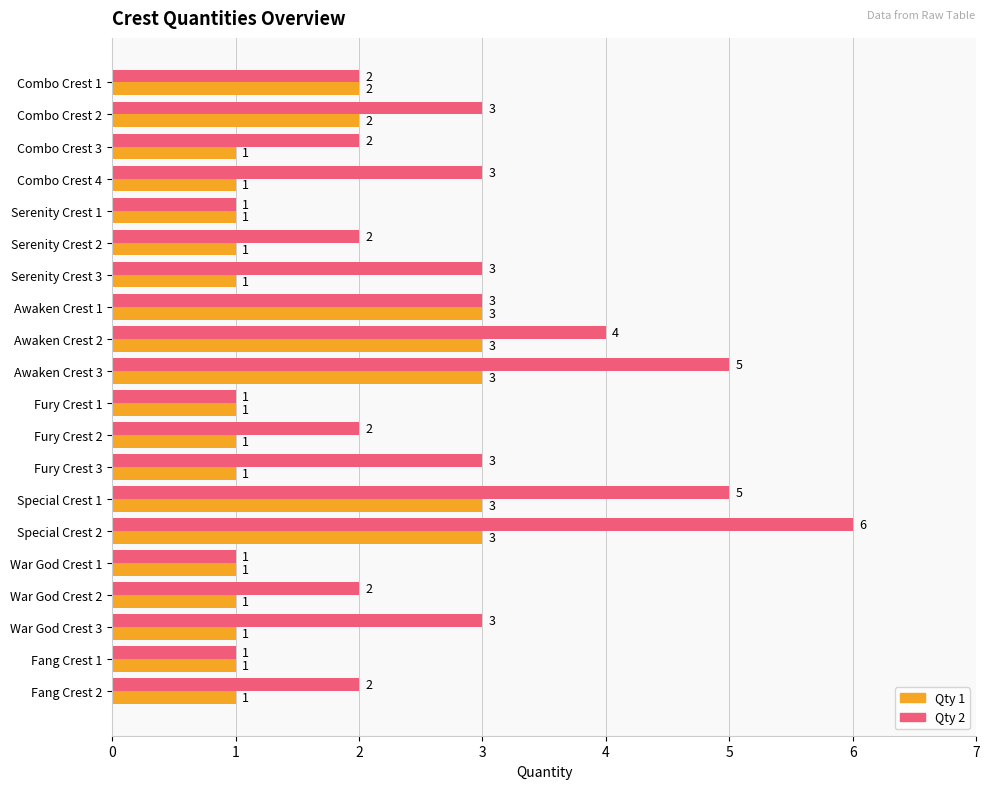

Which series has the largest range (max minus min)?

Qty 2